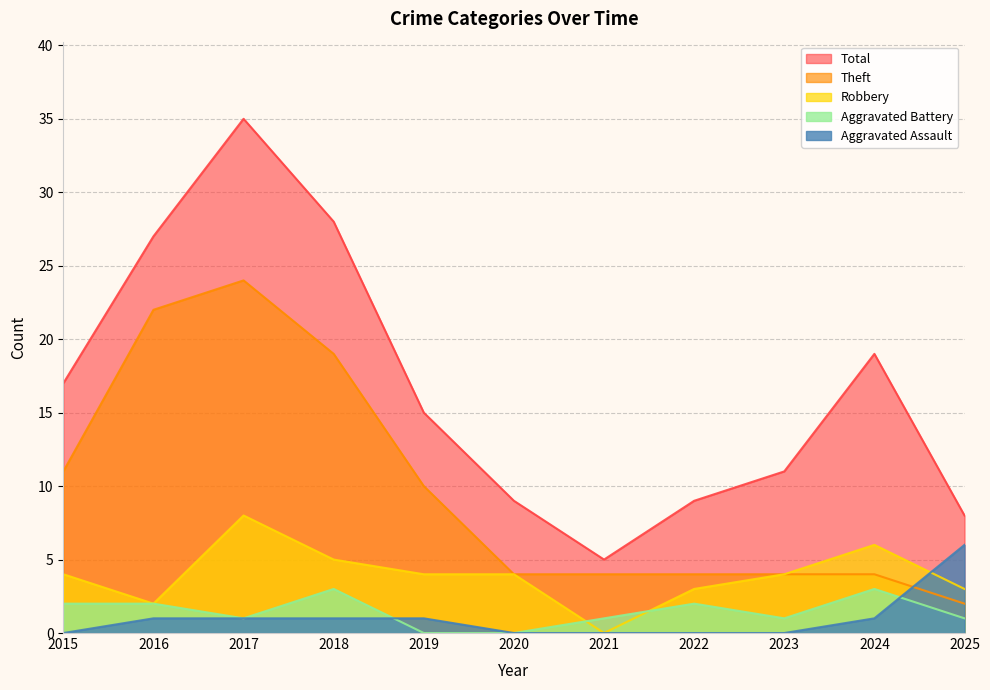

What is the value of the Total point at the 3rd from the left?

35